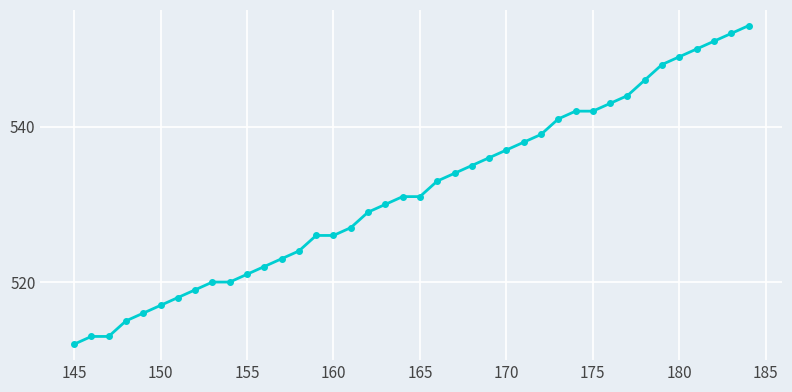

What is the greatest value displayed?

553